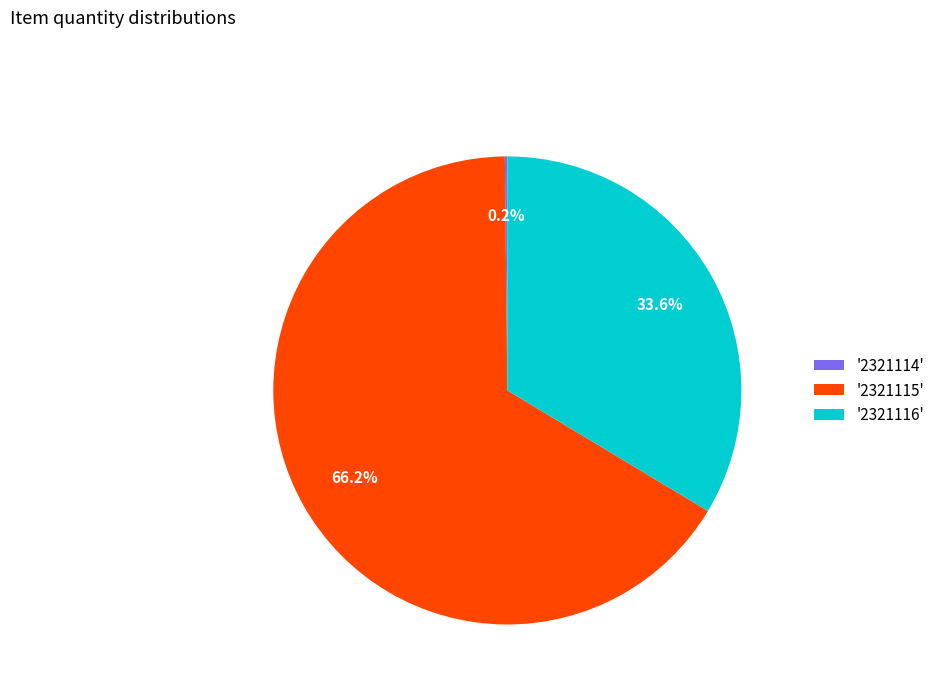

What percentage do '2321115' and '2321116' together represent?

99.8%